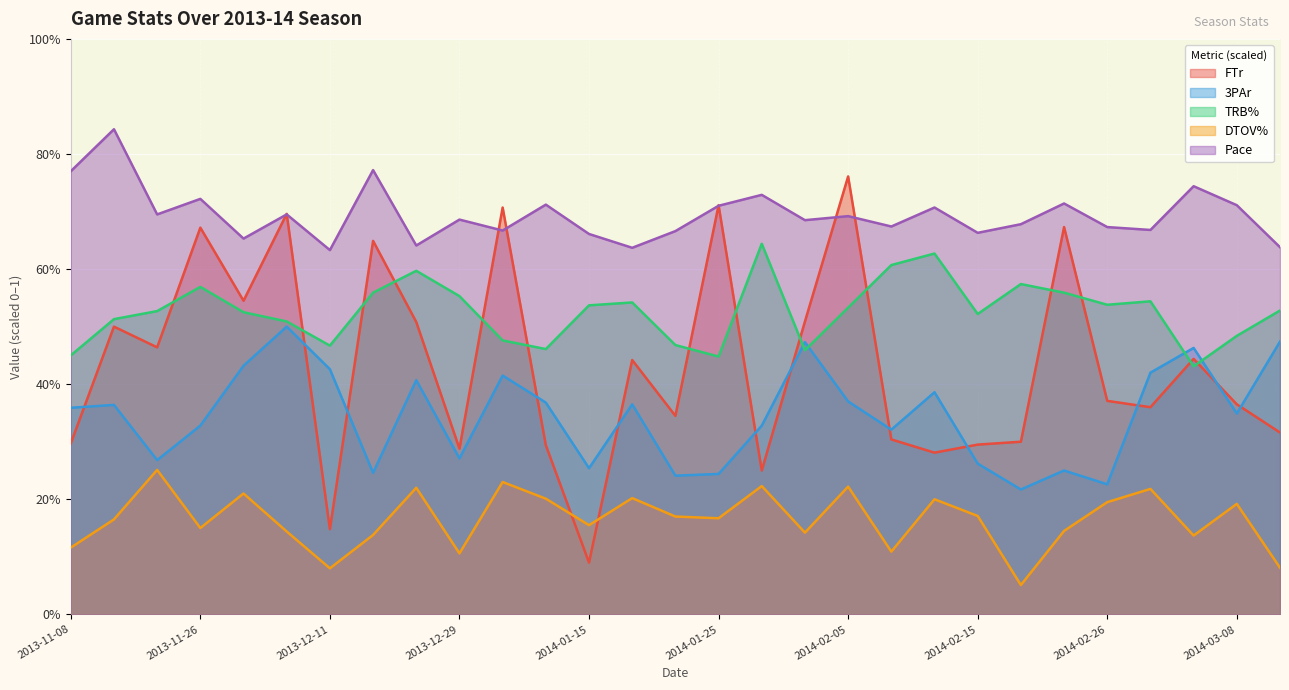

True or false: 3PAr and Pace intersect in this chart.

False